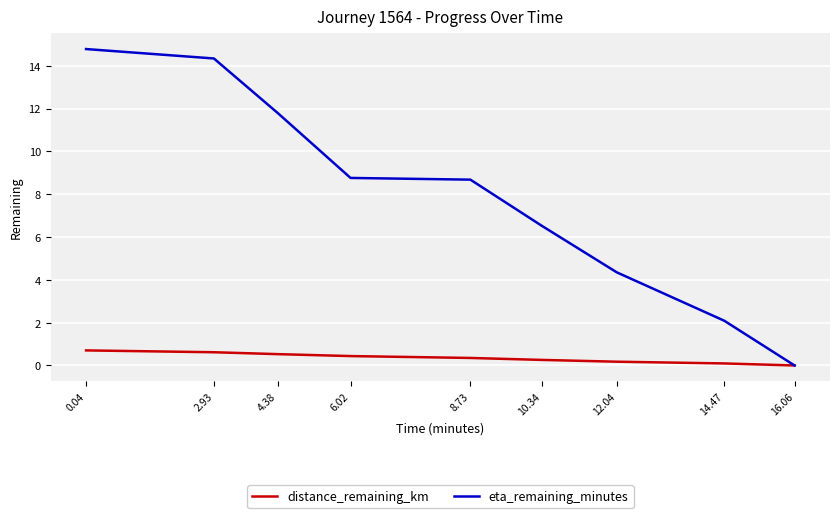

What position from the left is 6.02?

4